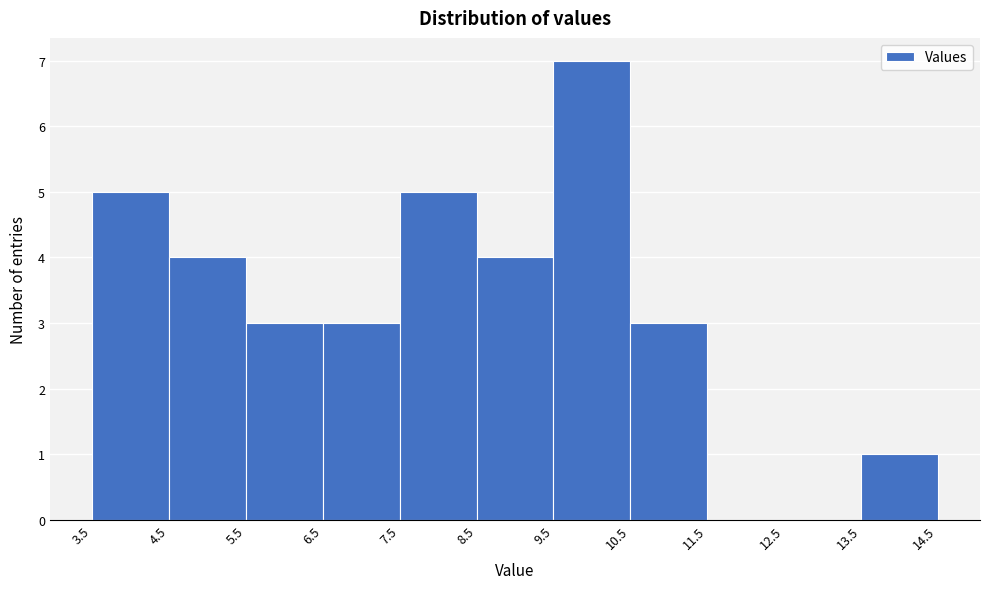

Over which range of the x-axis is the bar tallest?

9.5 to 10.5